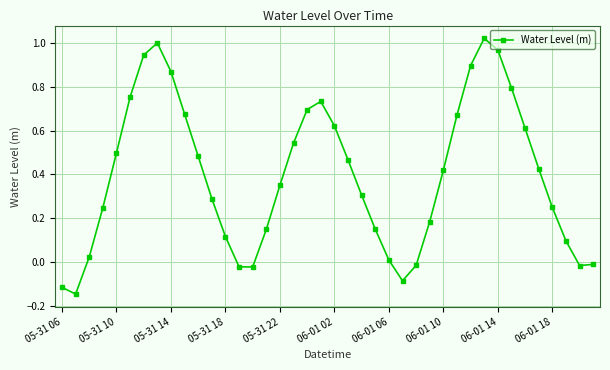

What is the difference between the maximum and second lowest values?

1.1